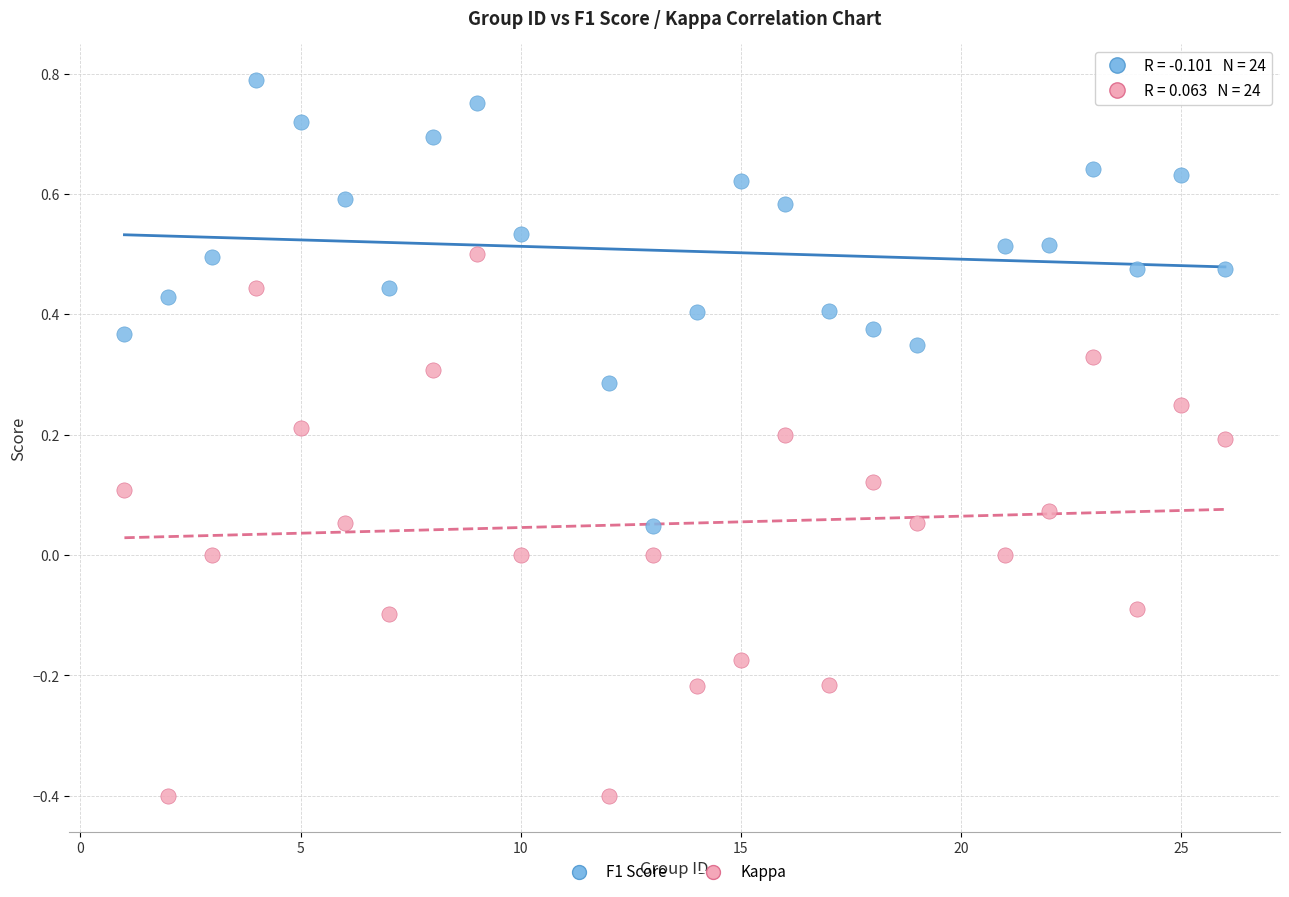

Which series reaches the minimum Y coordinate?

Kappa